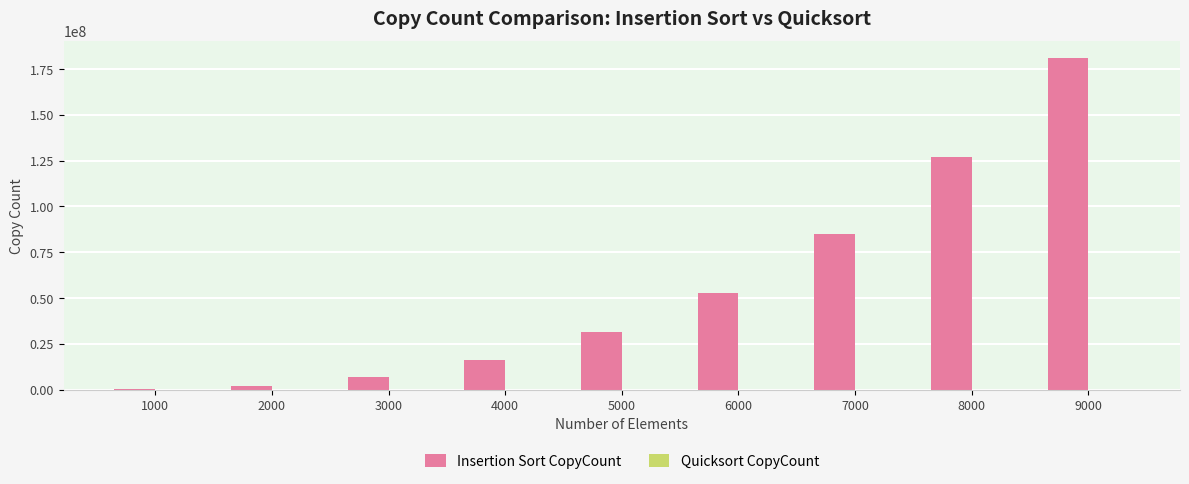

What is the maximum value shown in the chart?

181148575